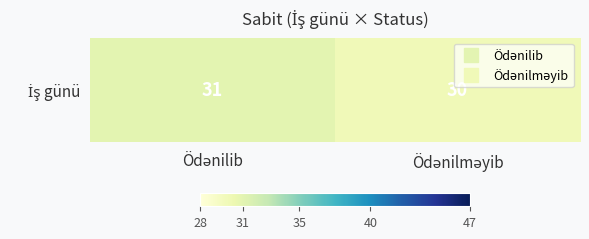

What is the change in value from Ödənilib to Ödənilməyib?

-1